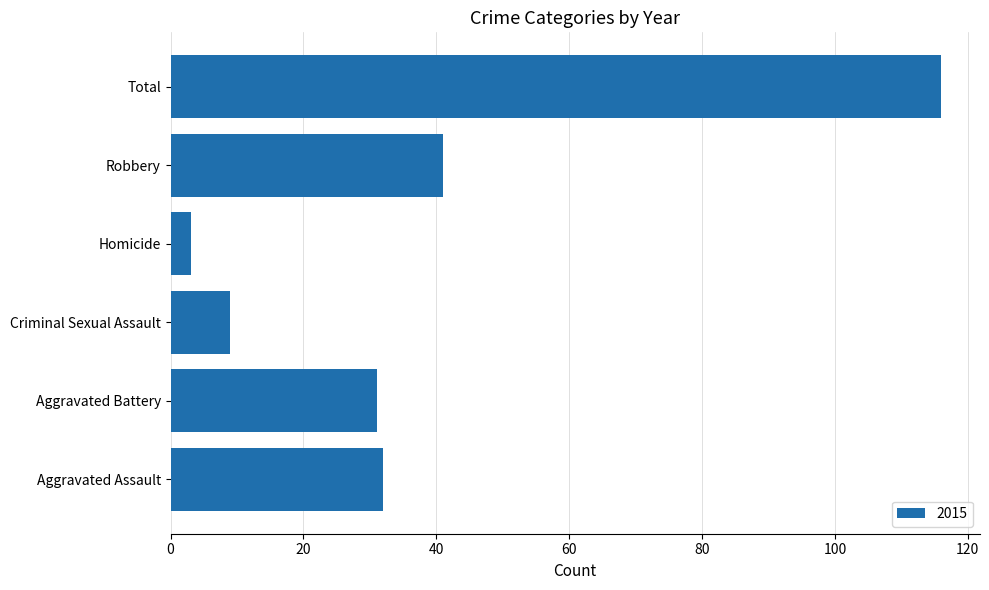

What is the change in value from Aggravated Battery to Total?

+85